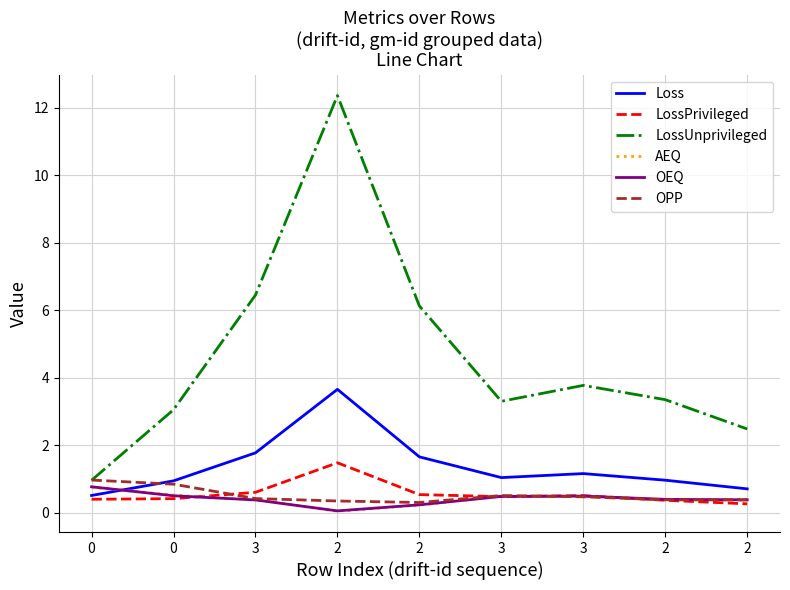

What is the value of the AEQ point at the 3rd from the left?

0.4